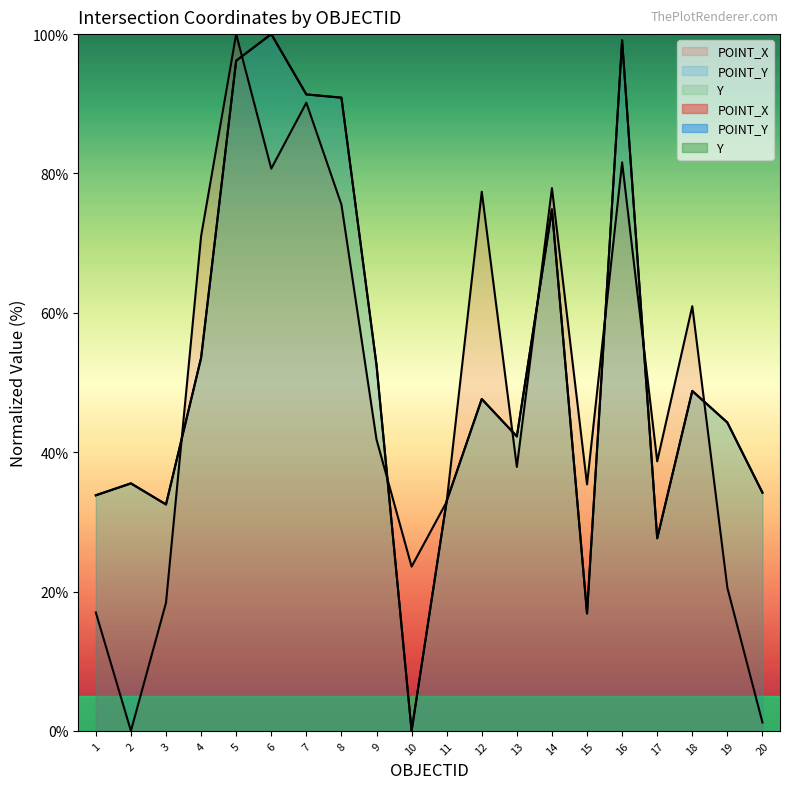

Which series ends up on top after the final intersection of POINT_X and POINT_Y?

POINT_Y